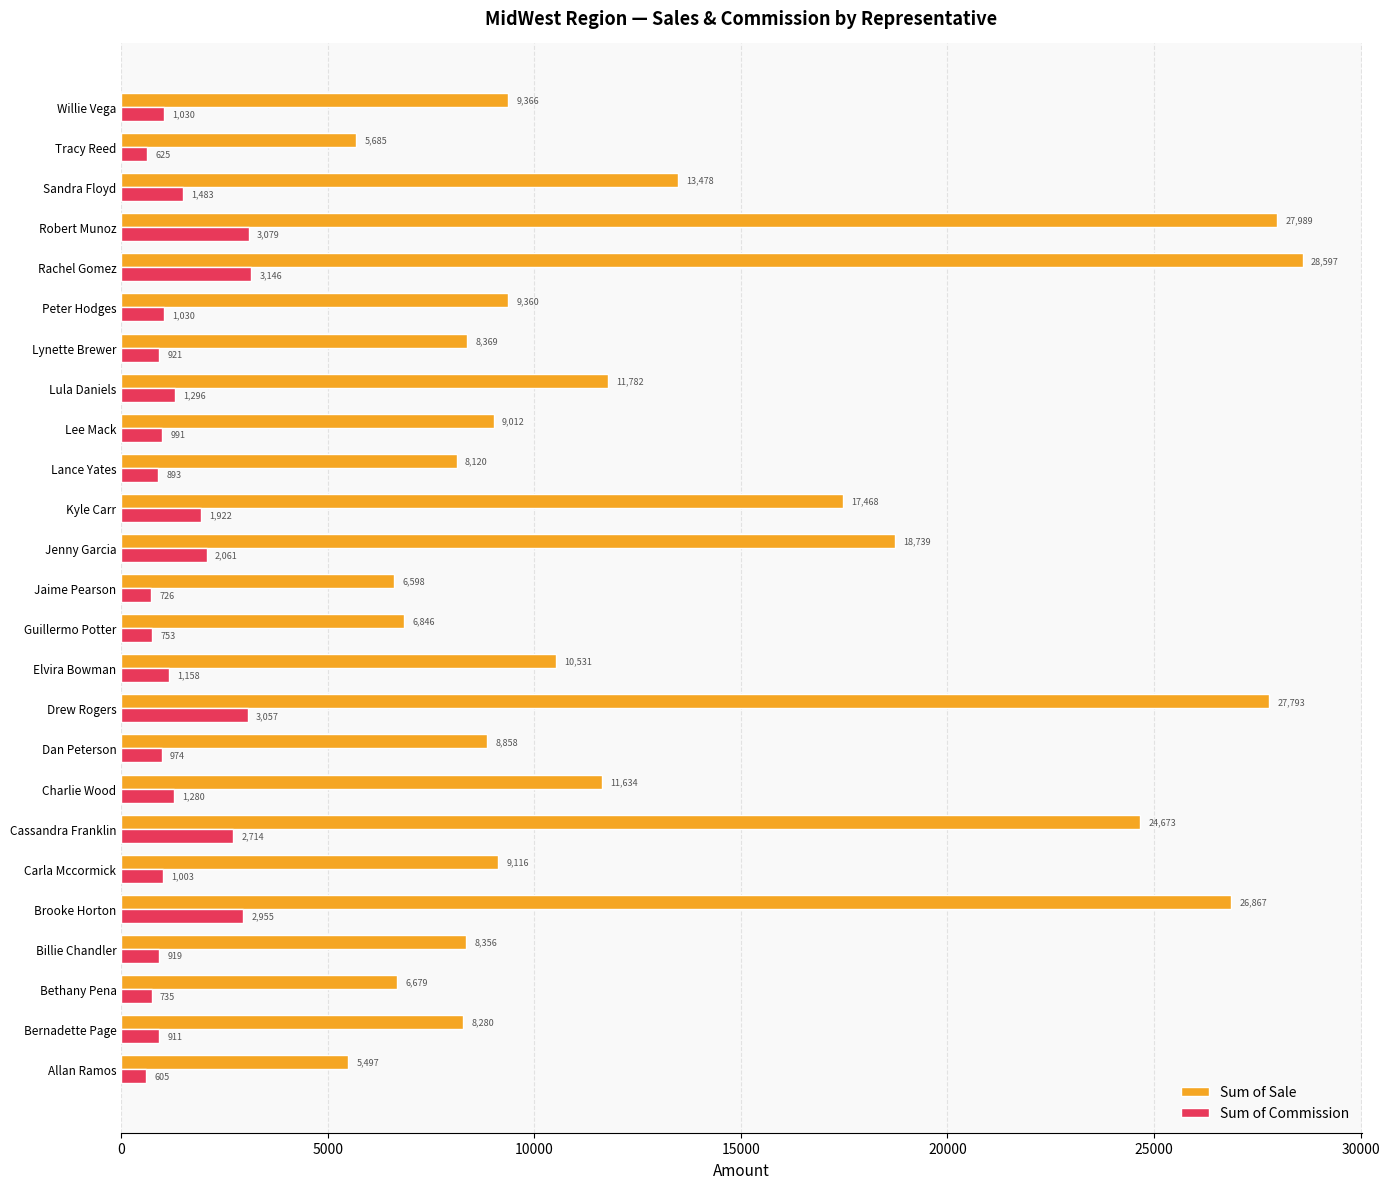

Which series has the largest total across all categories?

Sum of Sale